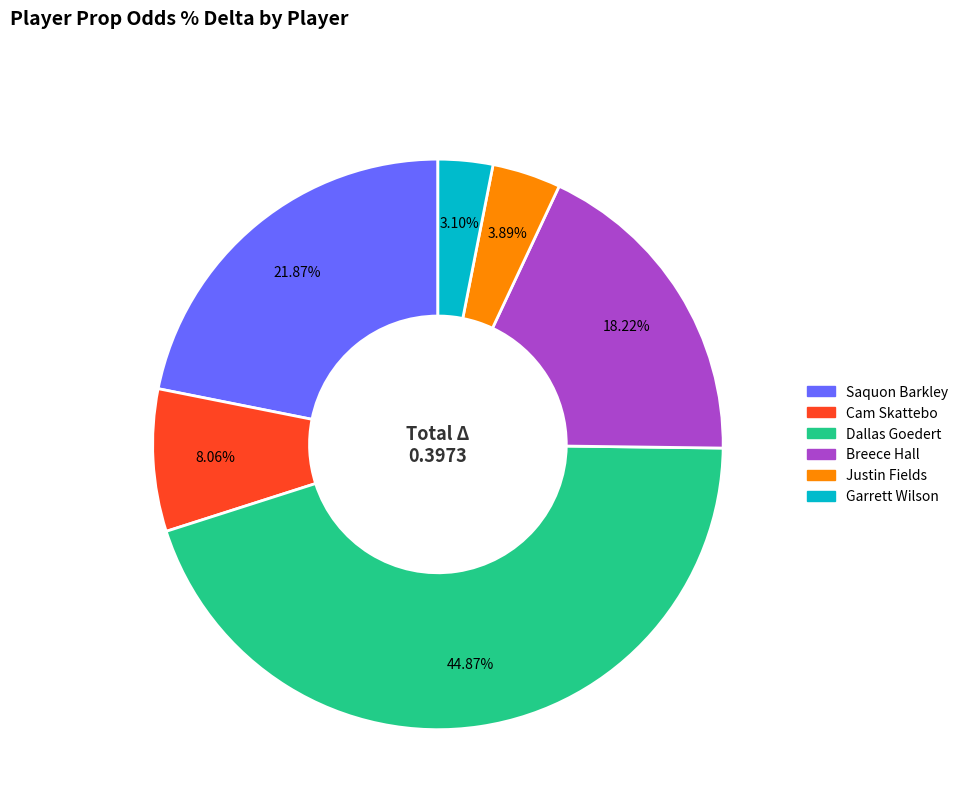

Is there any slice that represents more than half of the pie?

No